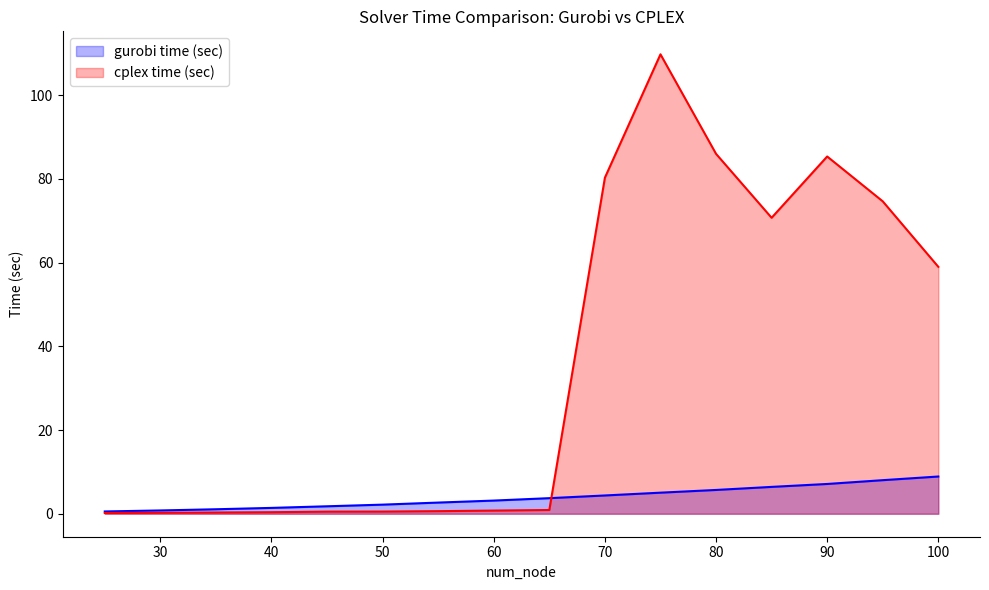

What is the total value across all series at 60?

3.9